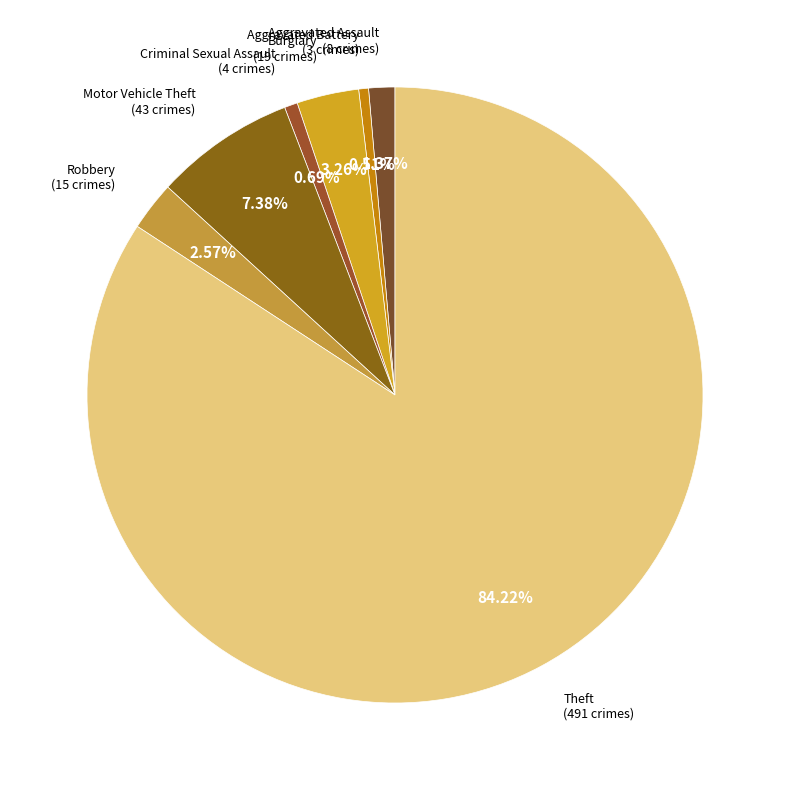

Count the number of slices in the pie.

7